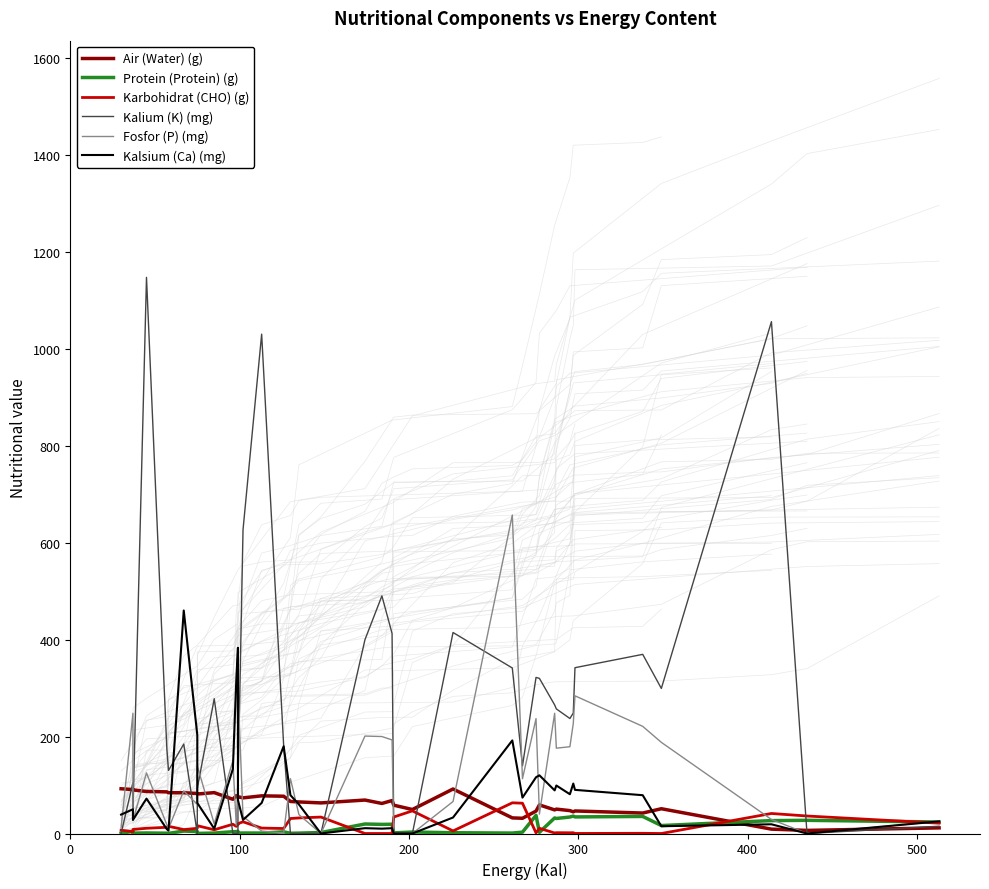

How many times do Karbohidrat (CHO) (g) and Air (Water) (g) cross each other?

3